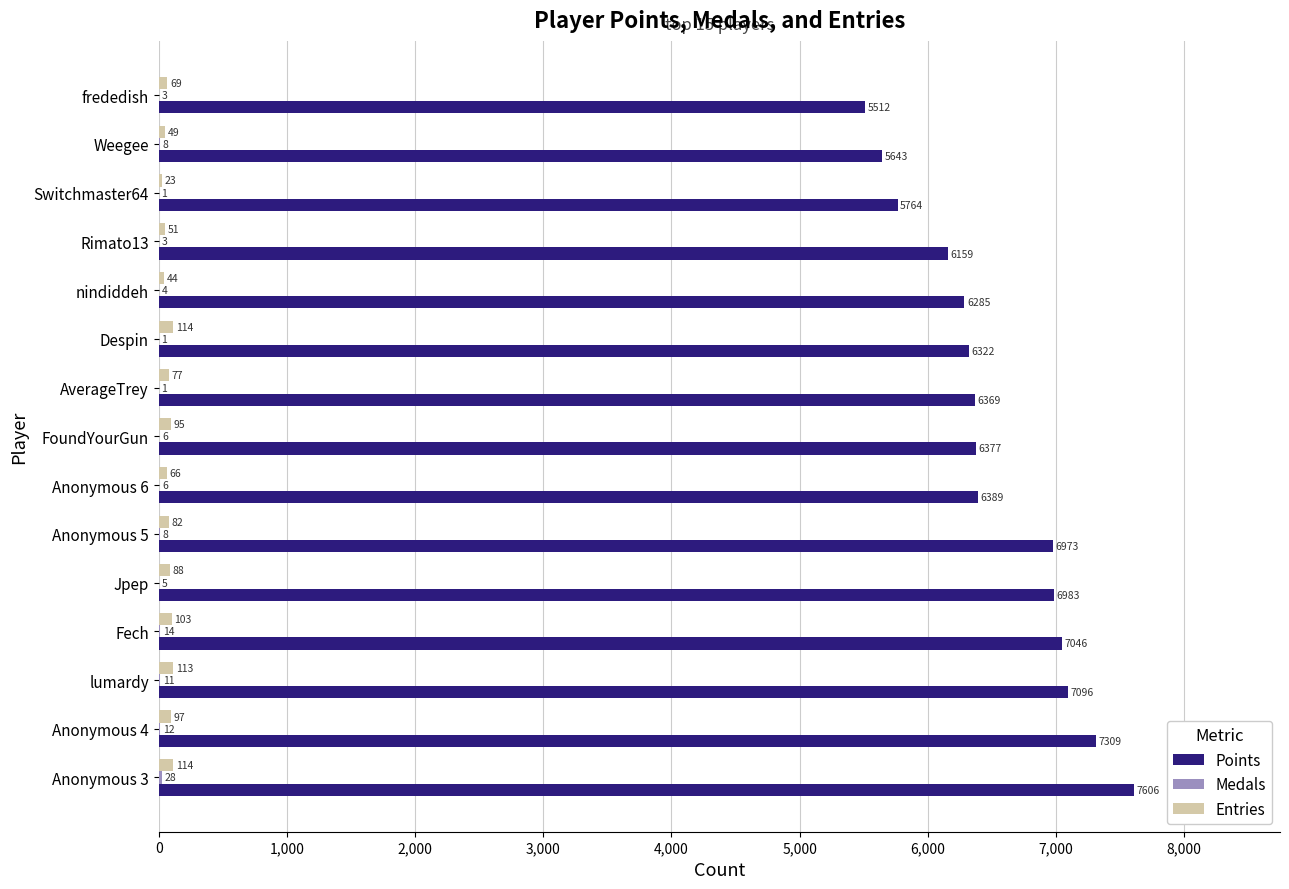

Which series changed the most between Anonymous 4 and nindiddeh?

Points